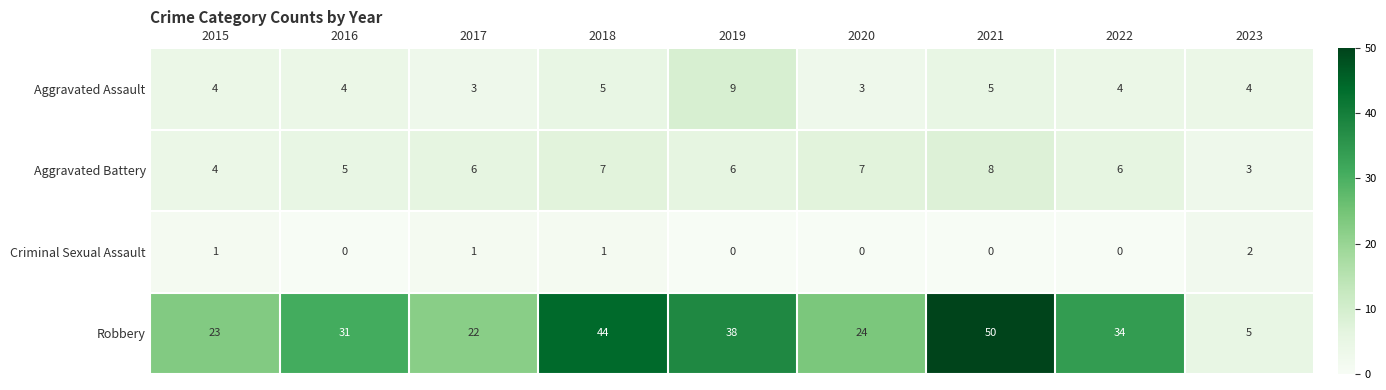

Which series changed the most between 2019 and 2022?

Aggravated Assault